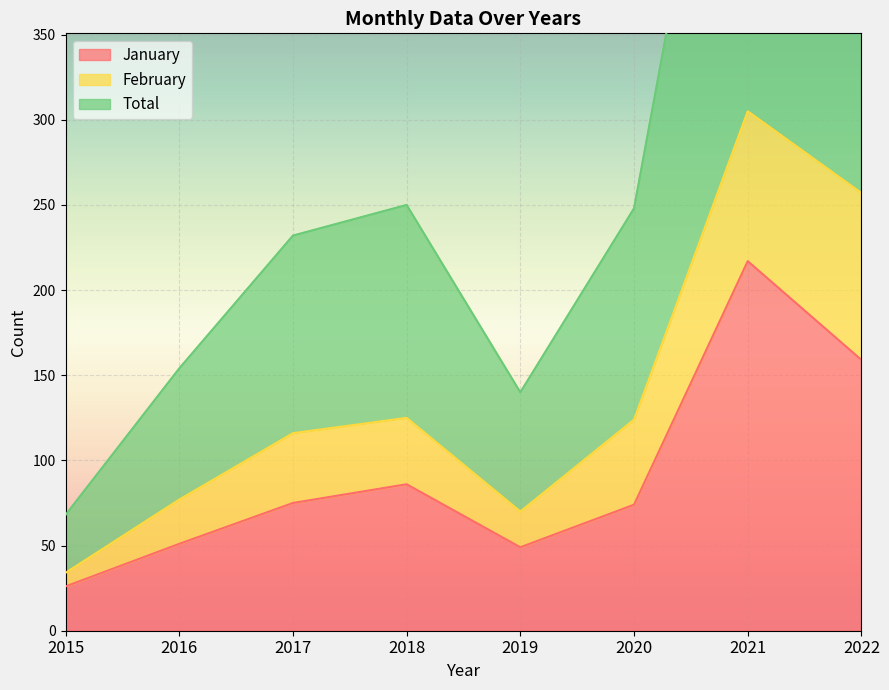

At how many categories does at least one series exceed 150?

2